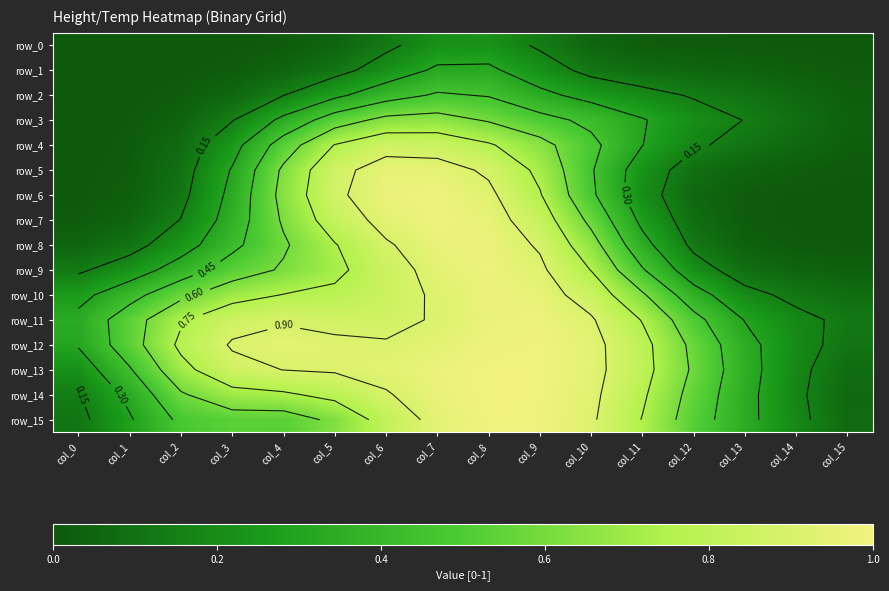

What is the difference between the row_14 values at col_8 and col_13?

0.6